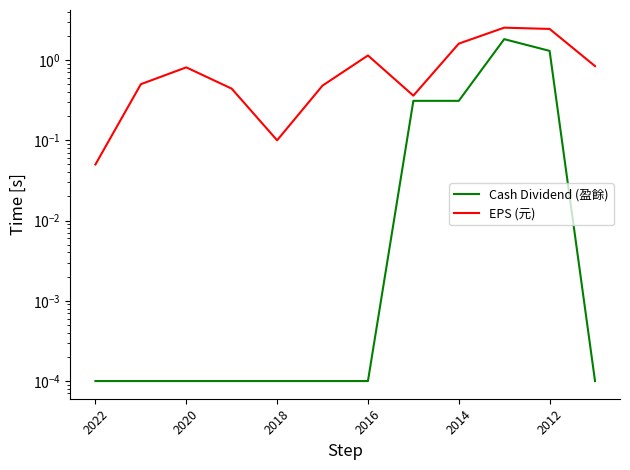

The value of EPS (元) at 7 is 0.4. True or false?

True